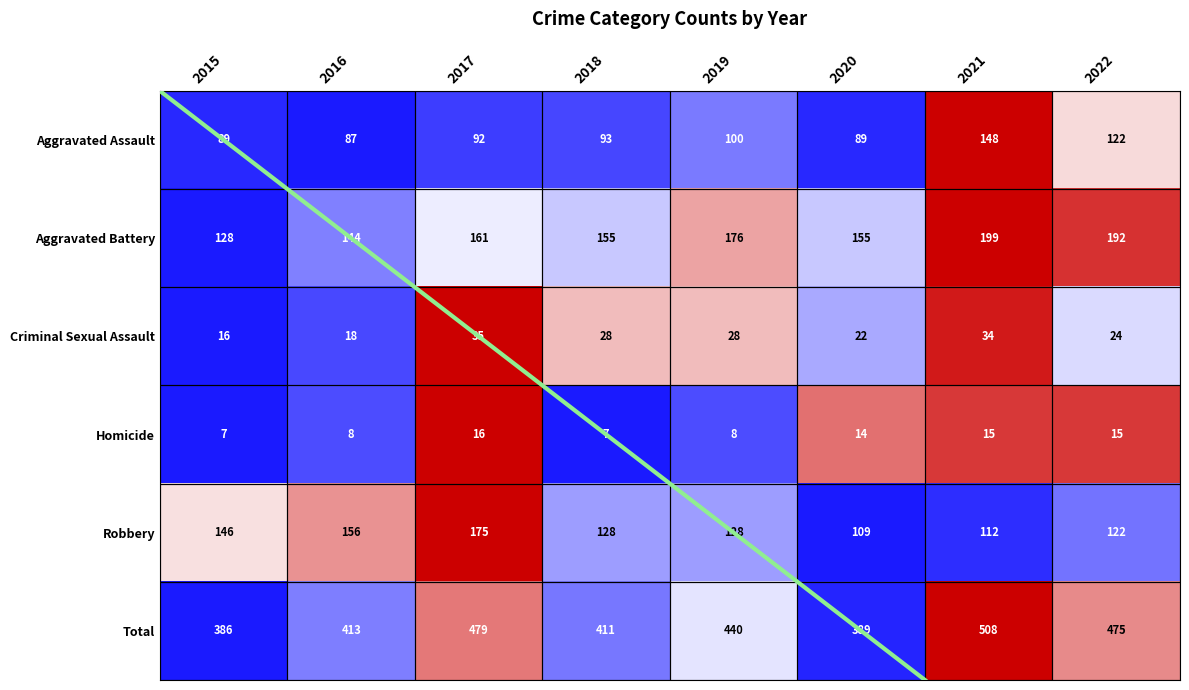

What is the difference between the maximum and second lowest values in the Criminal Sexual Assault series?

17